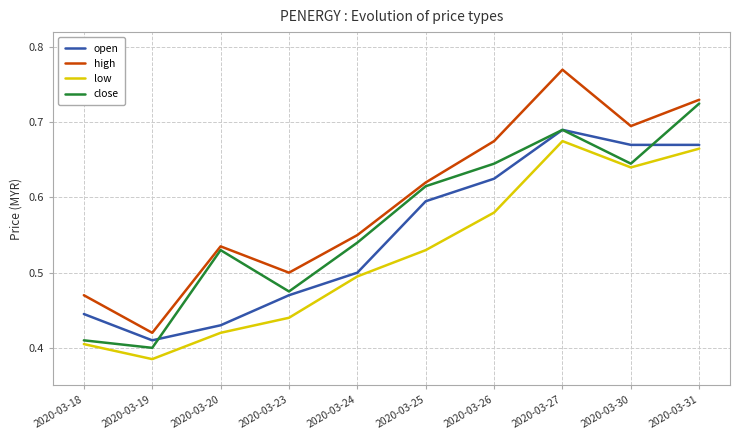

What is the total value across all series at 2020-03-20?

1.9